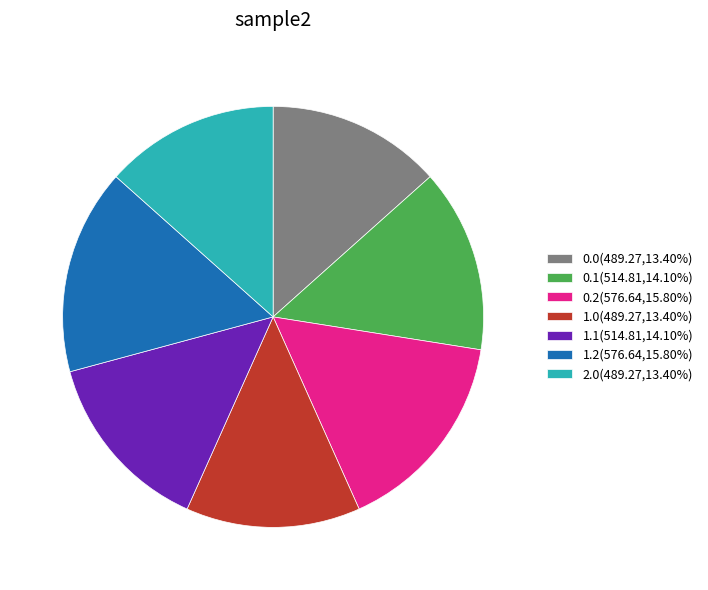

Between 0.0 and 0.1, which is larger?

0.1